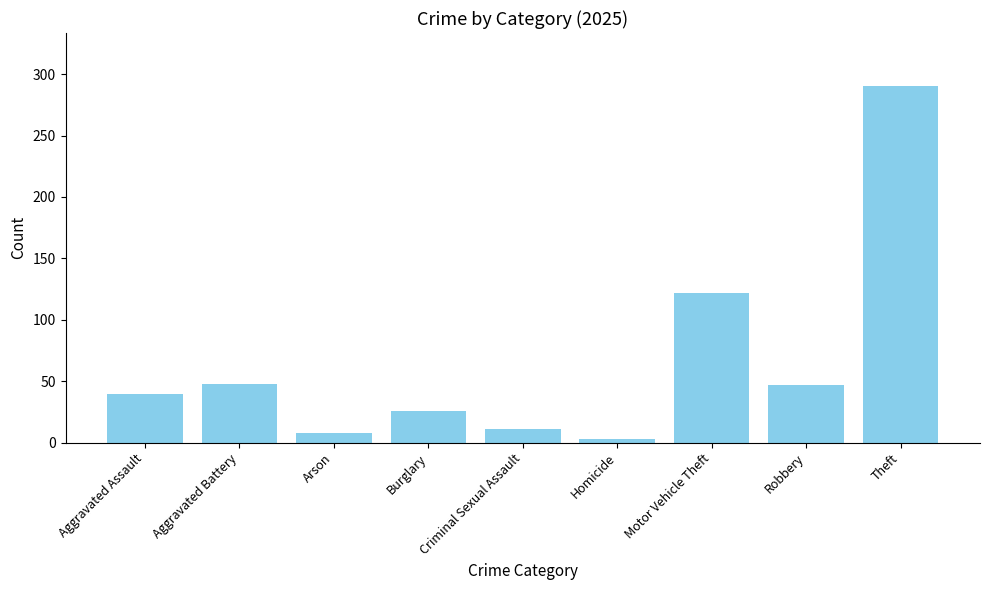

What is the label of the 9th bar from the right?

Aggravated Assault